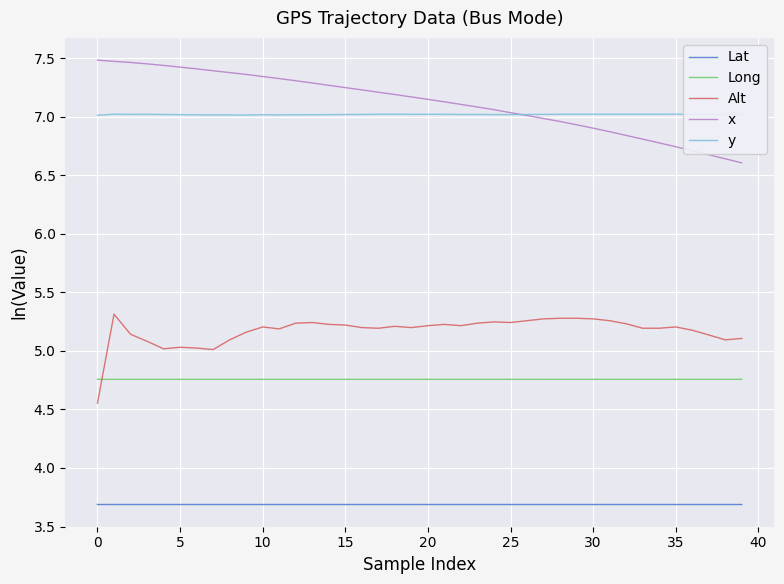

True or false: Lat and Alt intersect in this chart.

False